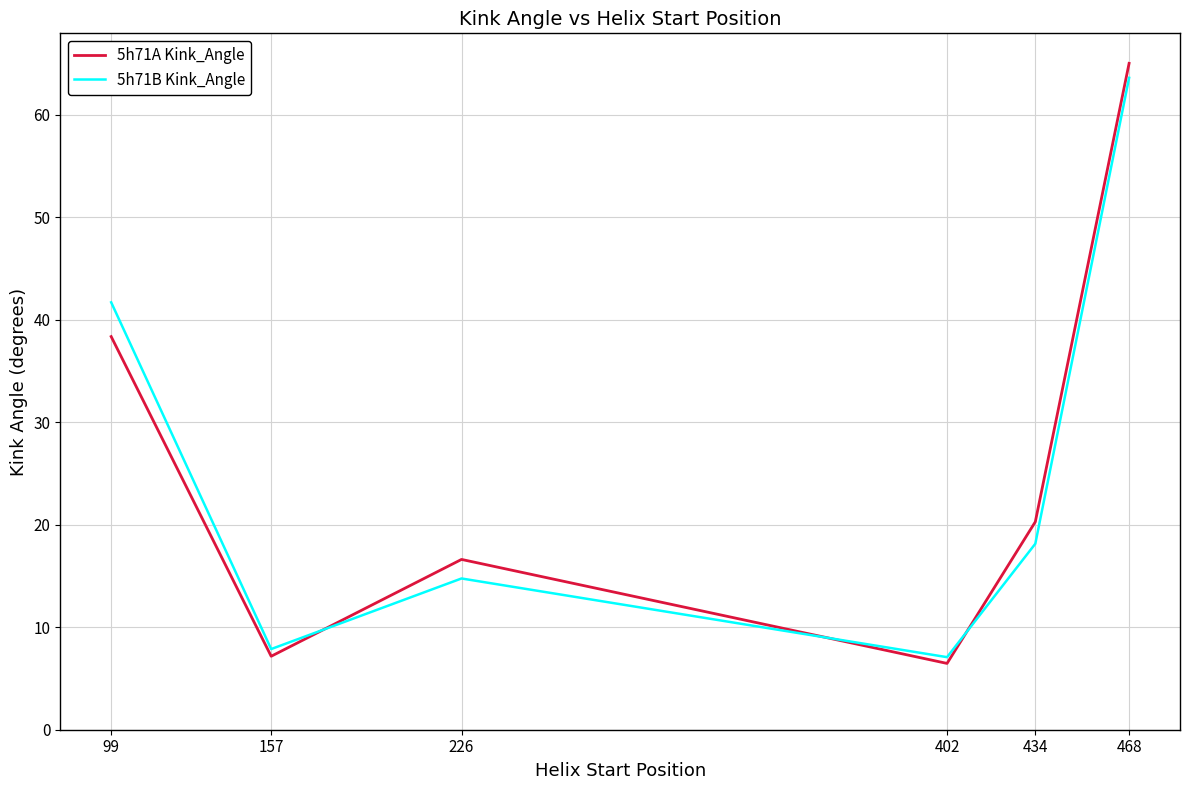

Rank the series by their maximum value, from highest to lowest.

5h71A Kink_Angle, 5h71B Kink_Angle